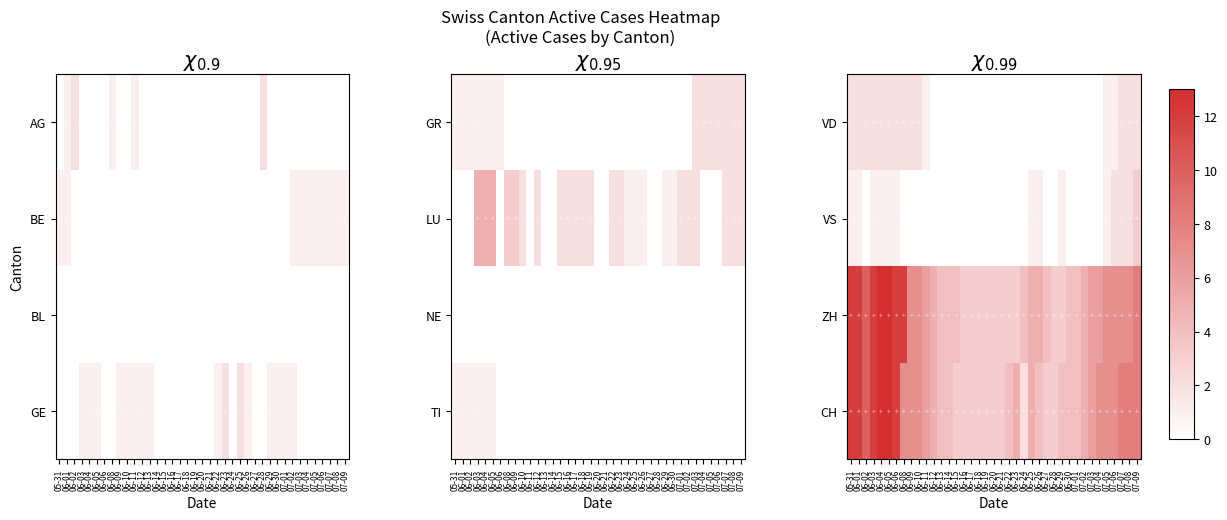

What is the total value across all series at 06-16?

6